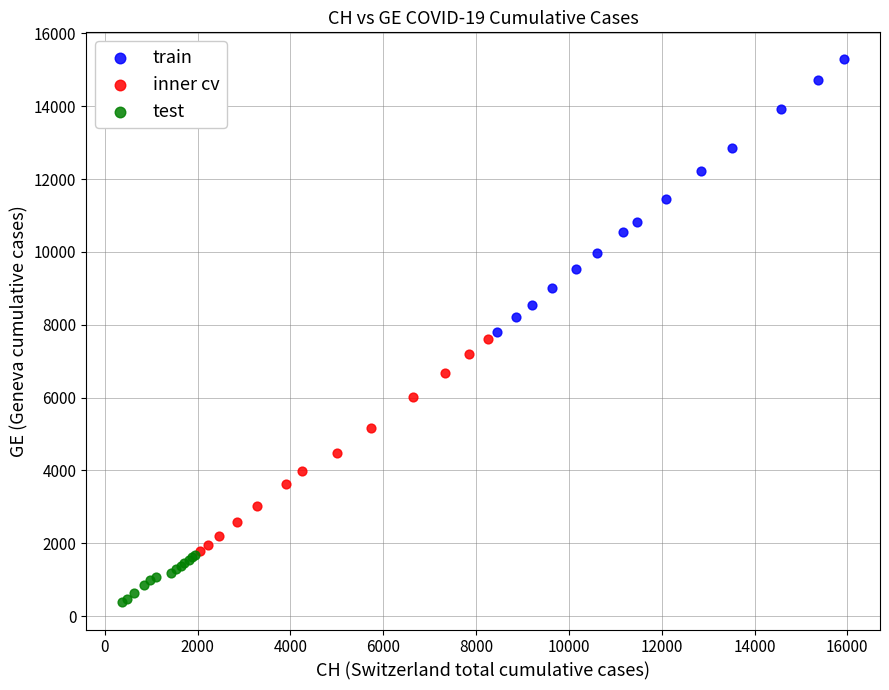

Which series contains the lowest Y value?

test